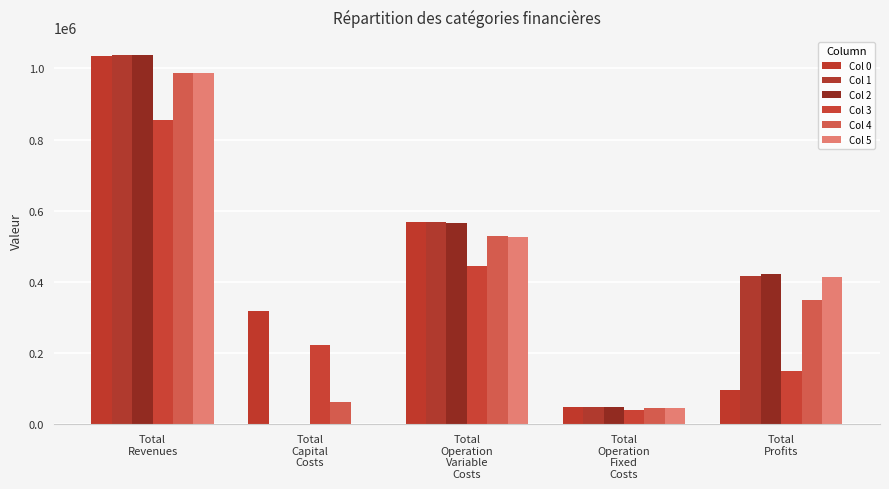

Which series has the largest range (max minus min)?

Col 2